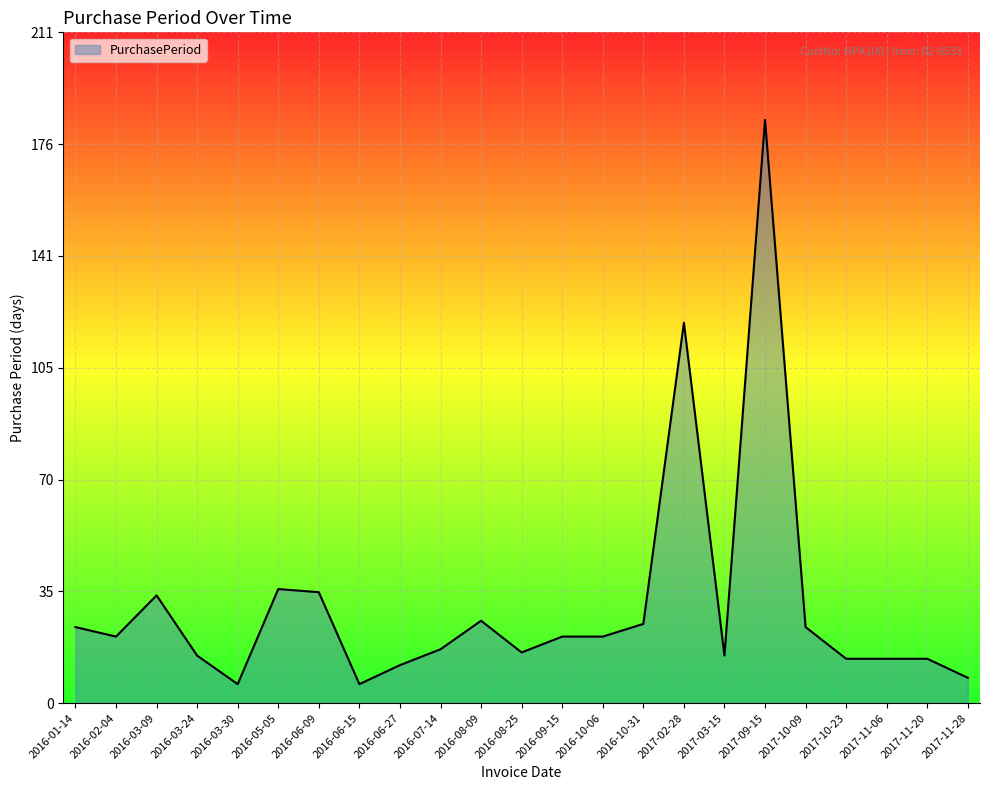

What is the minimum value shown in the chart?

6